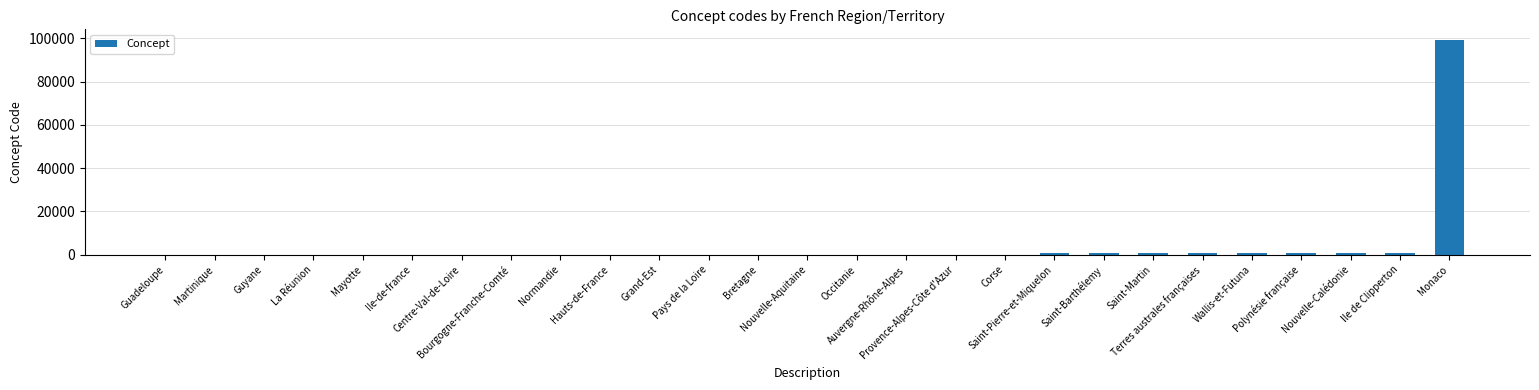

What is the sum of all values?

107711